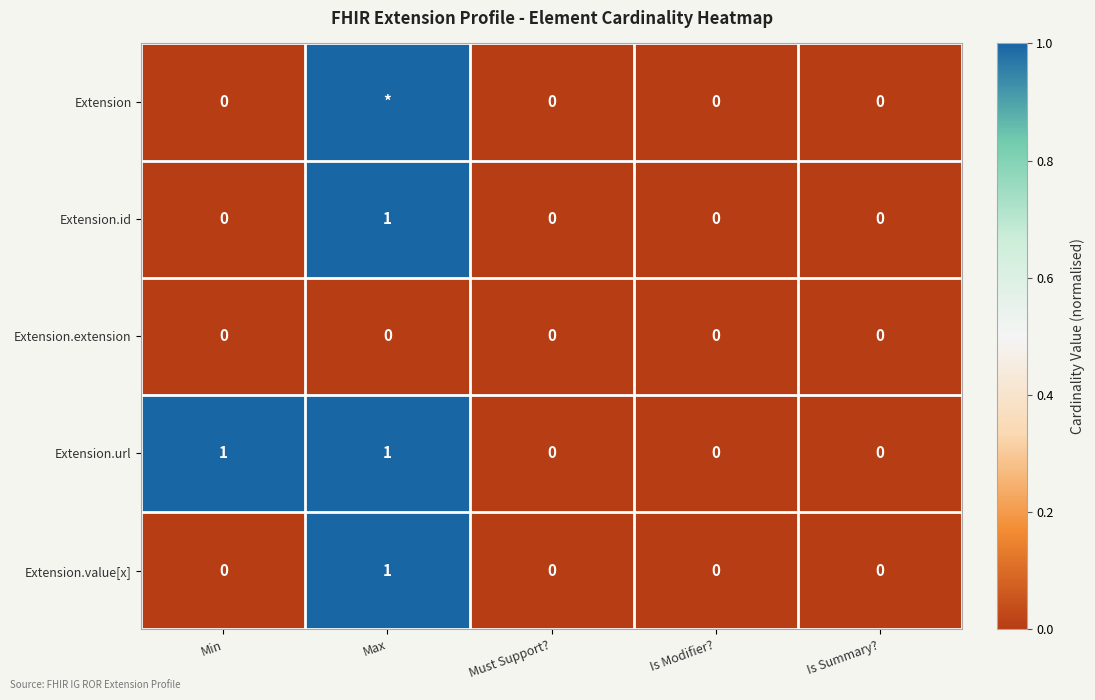

What is the difference between the maximum and minimum values in the Extension.id series?

1